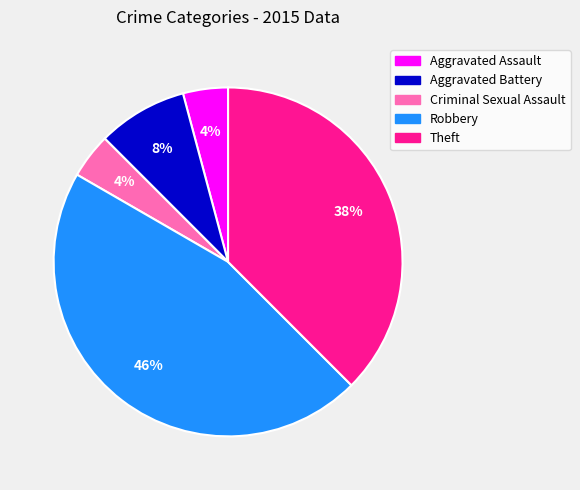

Which category has the biggest portion of the pie?

Robbery